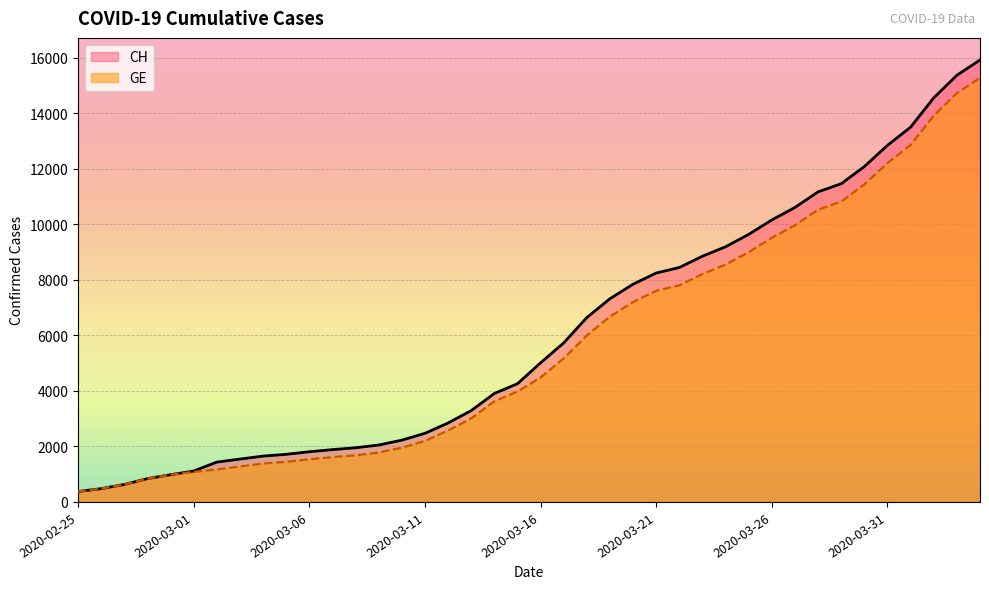

What is the label of the 14th point from the right?

2020-03-22